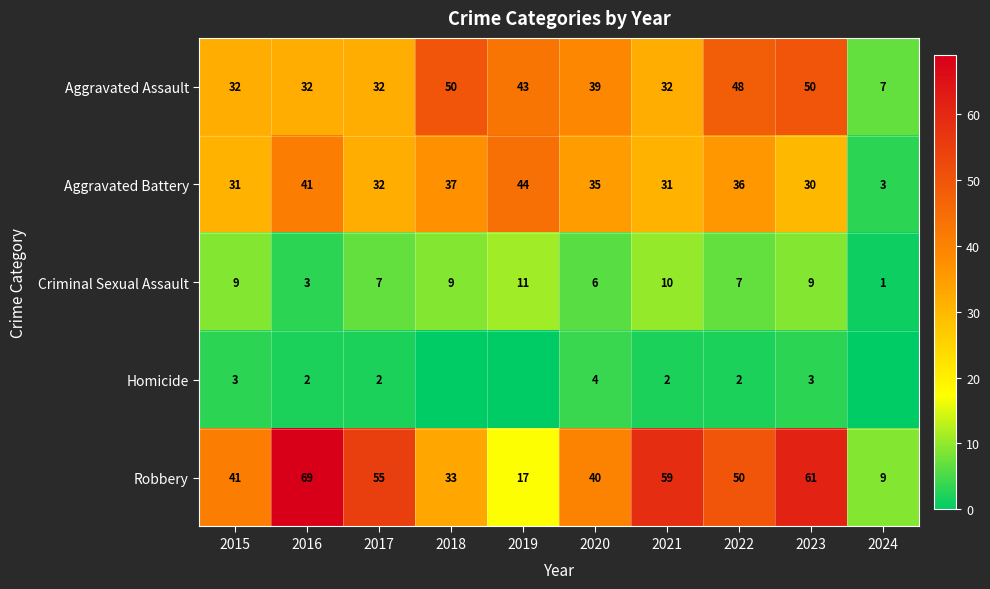

The value of Aggravated Battery at 2016 is 73. True or false?

False